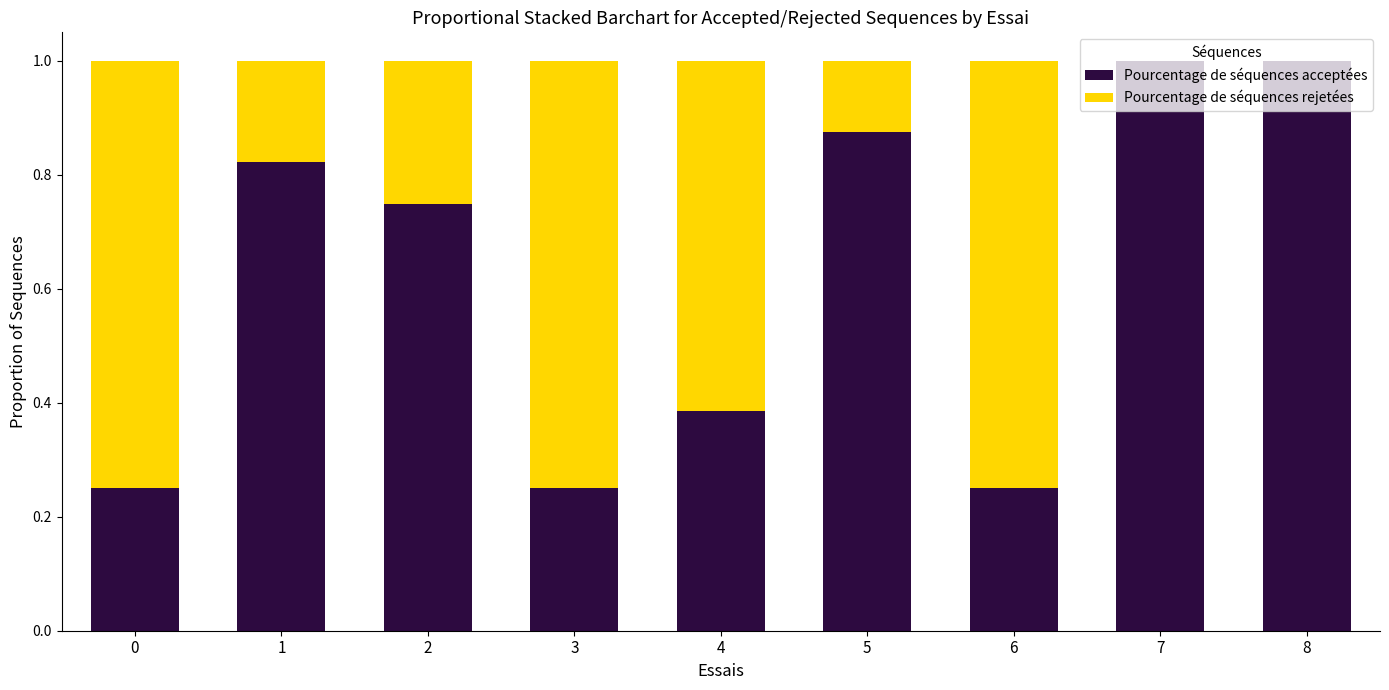

What is the sum of the Pourcentage de séquences acceptées values at 3 and 5?

1.1